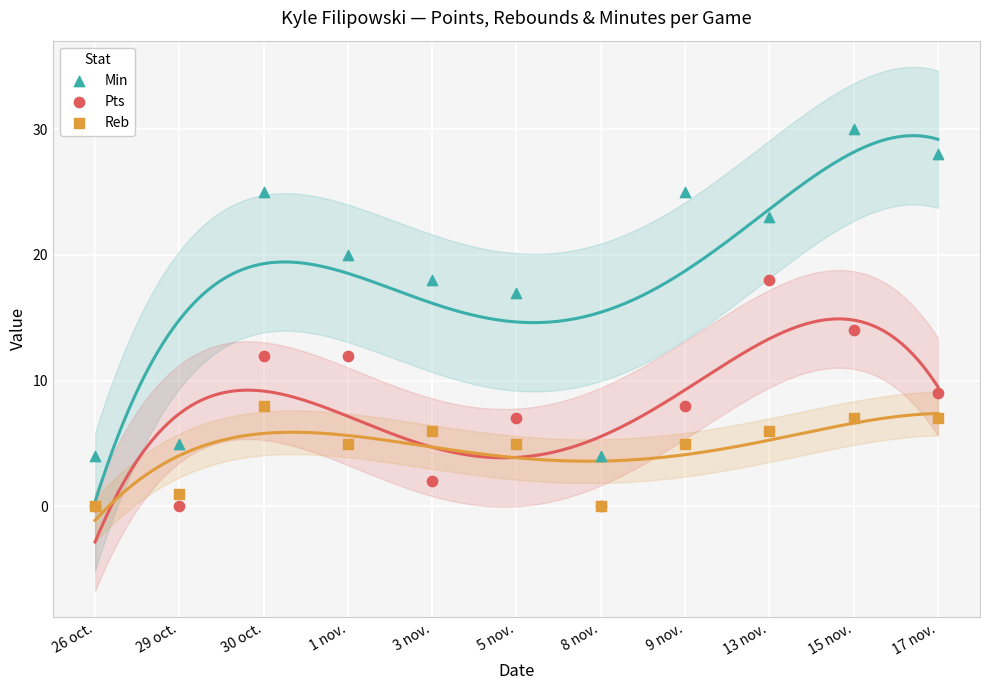

Which series has the largest Y range (max minus min)?

Min